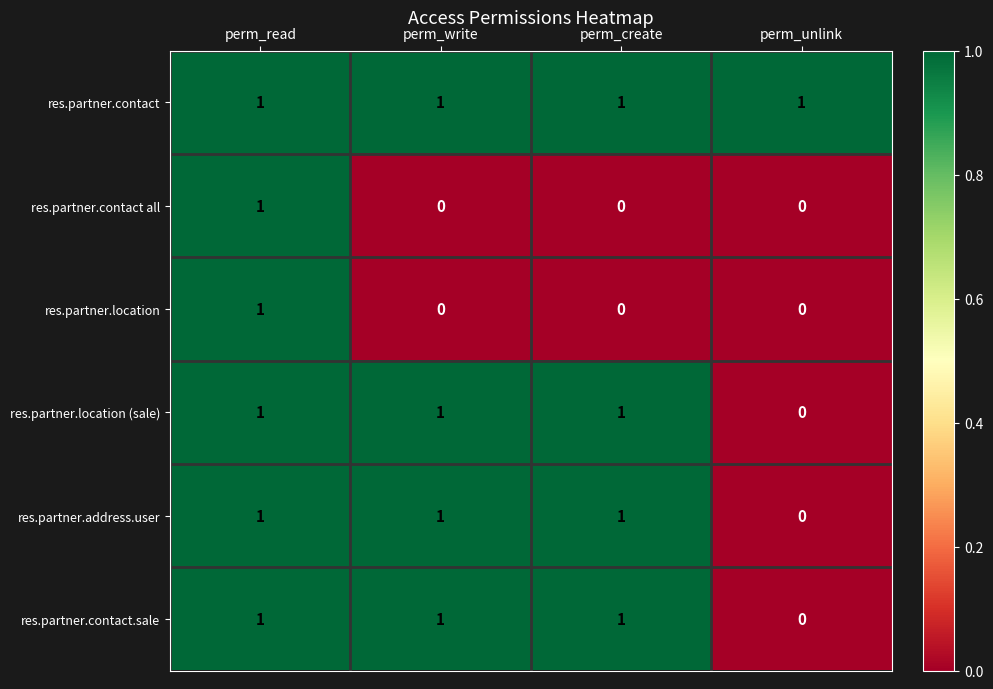

Reading left to right, list all the values displayed in this chart.

res.partner.contact: 1	1	1	1
res.partner.contact all: 1	0	0	0
res.partner.location: 1	0	0	0
res.partner.location (sale): 1	1	1	0
res.partner.address.user: 1	1	1	0
res.partner.contact.sale: 1	1	1	0